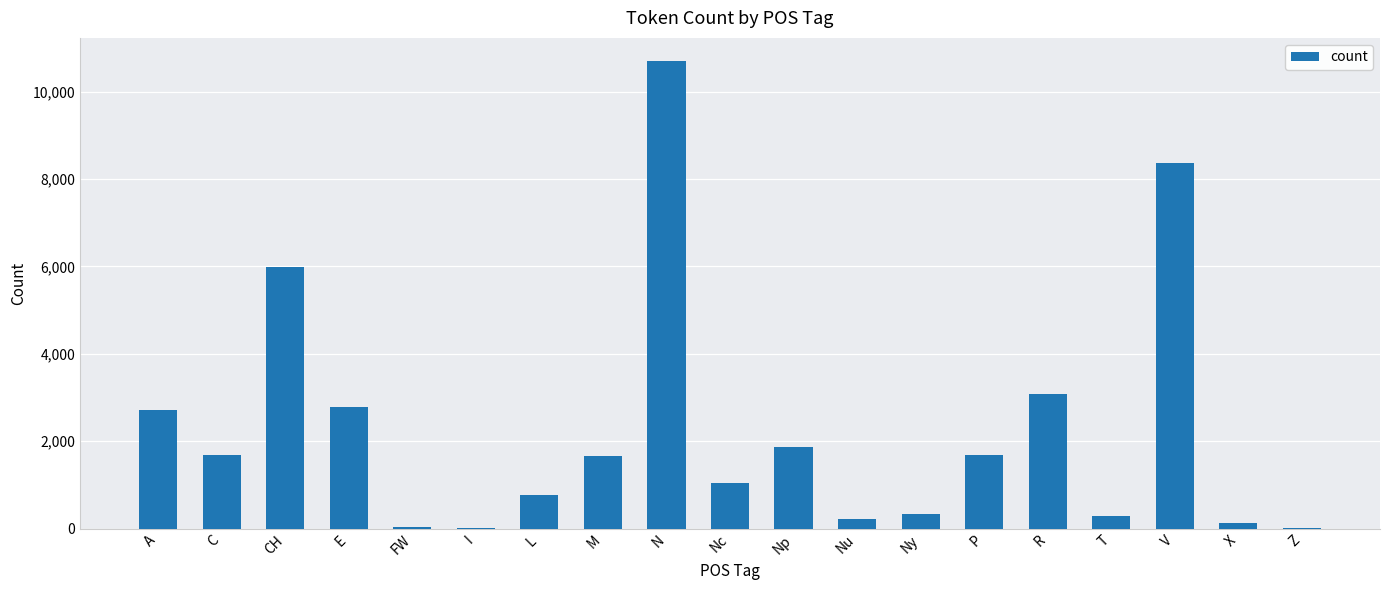

What value does the data have at C?

1676